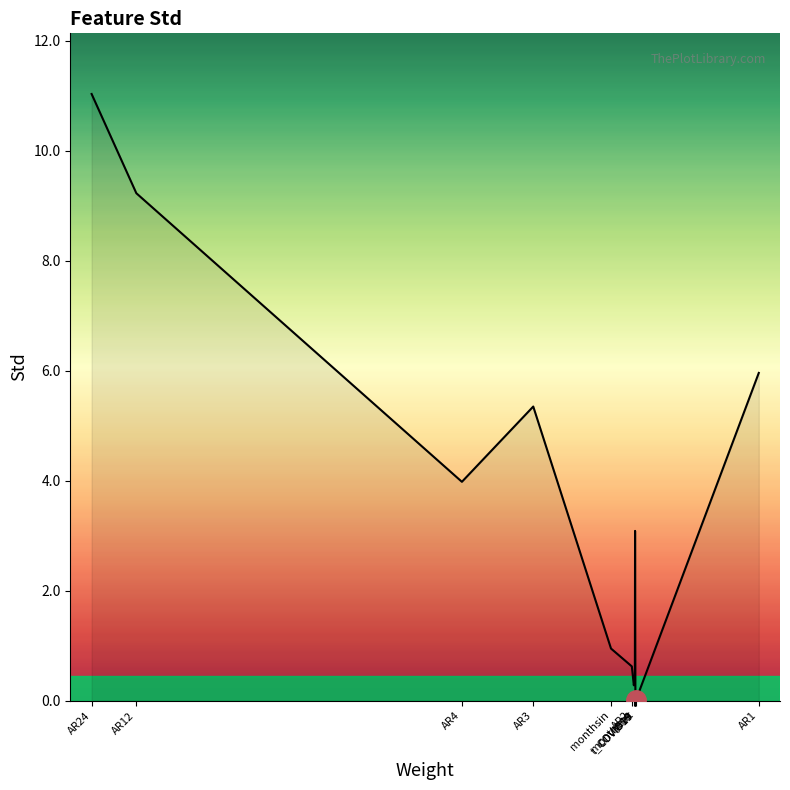

The value at year is 0.4. True or false?

True